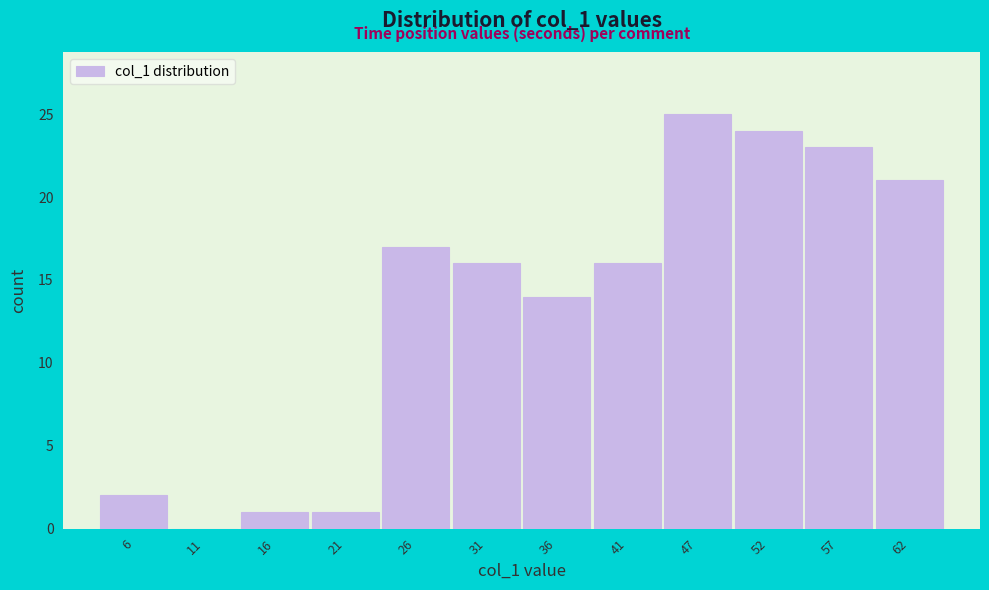

How tall is the bar that spans 24 to 29 on the x-axis? Neither the bar edges nor the heights are printed on the chart, so give them approximately, as read against the axes.

17